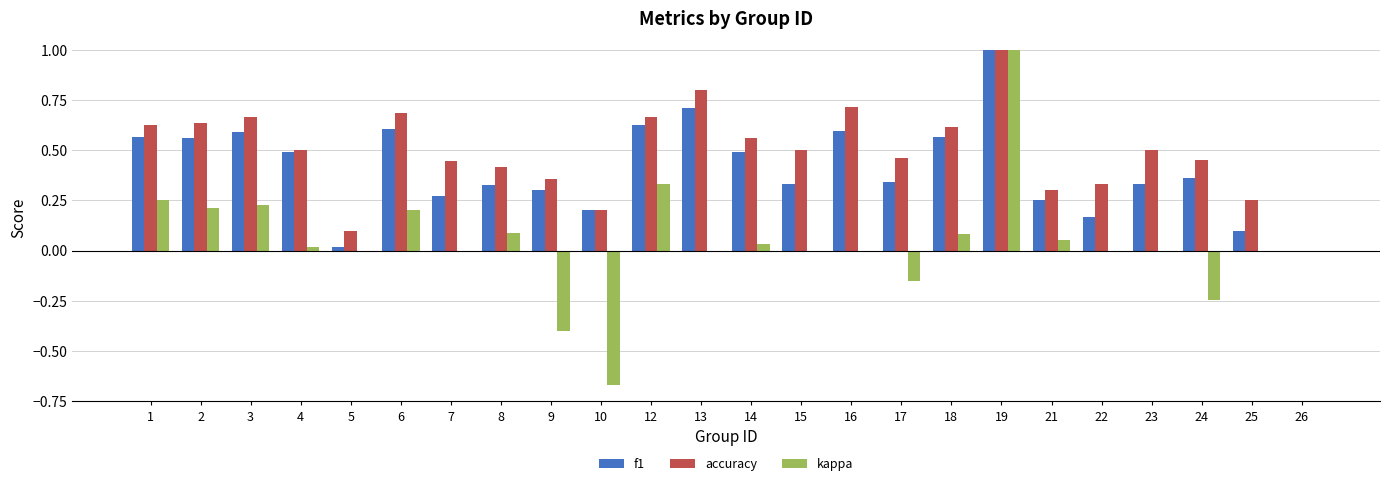

True or false: accuracy has a value of 0.7 at 6.

True